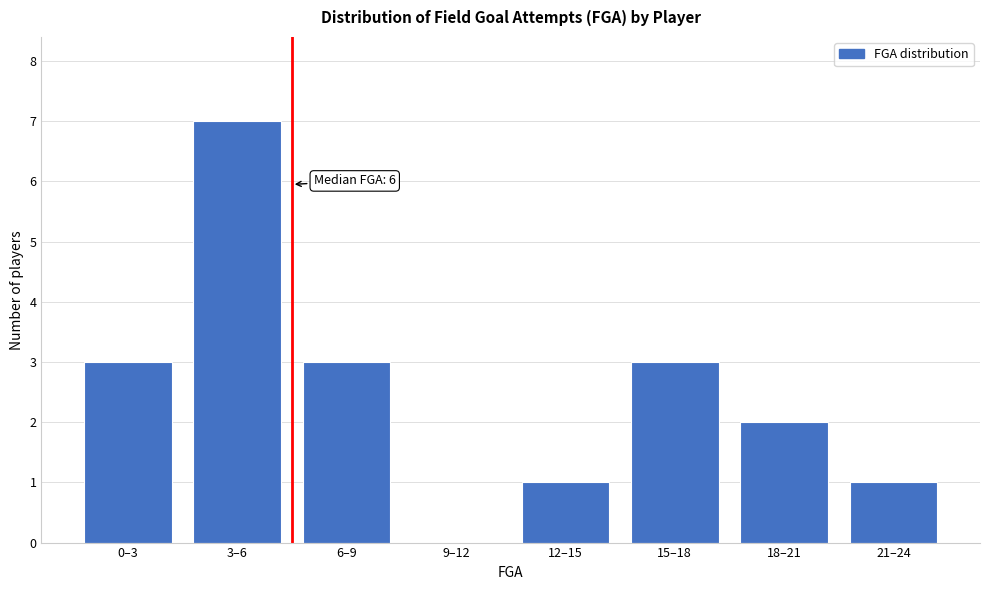

Reading left to right, list all the values displayed in this chart.

0–3=3	3–6=7	6–9=3	9–12=0	12–15=1	15–18=3	18–21=2	21–24=1